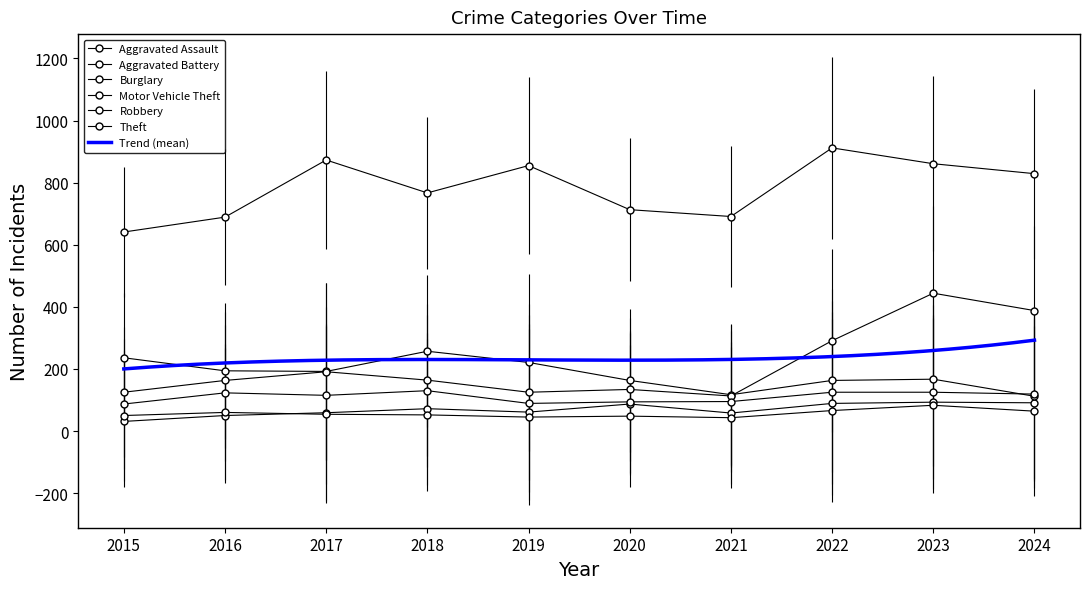

What is the difference between the maximum and minimum values in the Motor Vehicle Theft series?

331